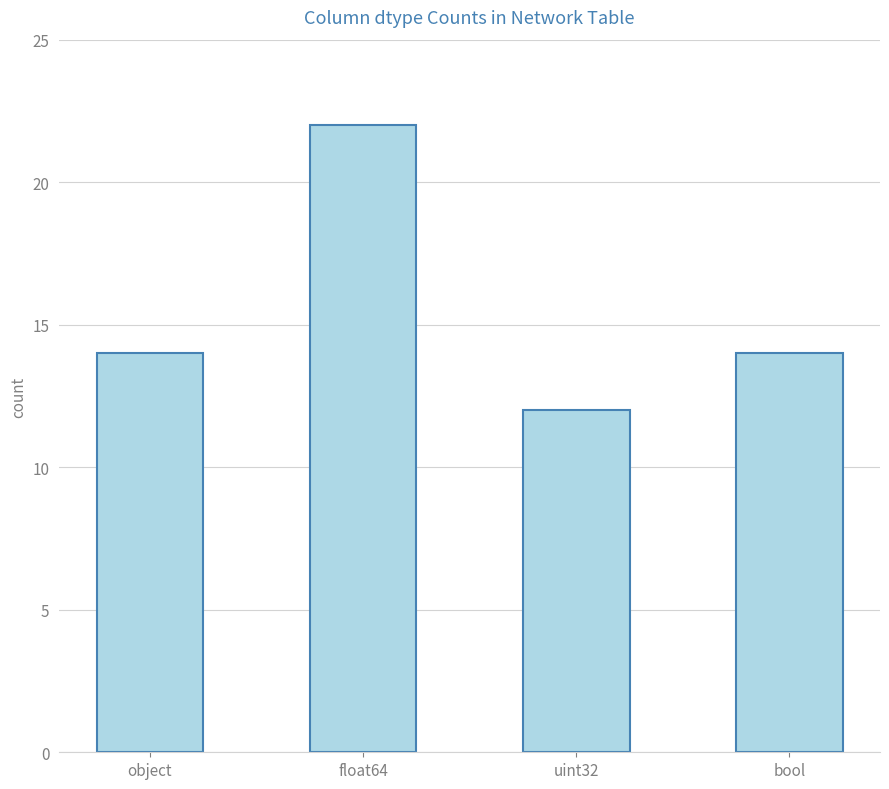

Are the bars grouped side by side (vs. stacked)?

No